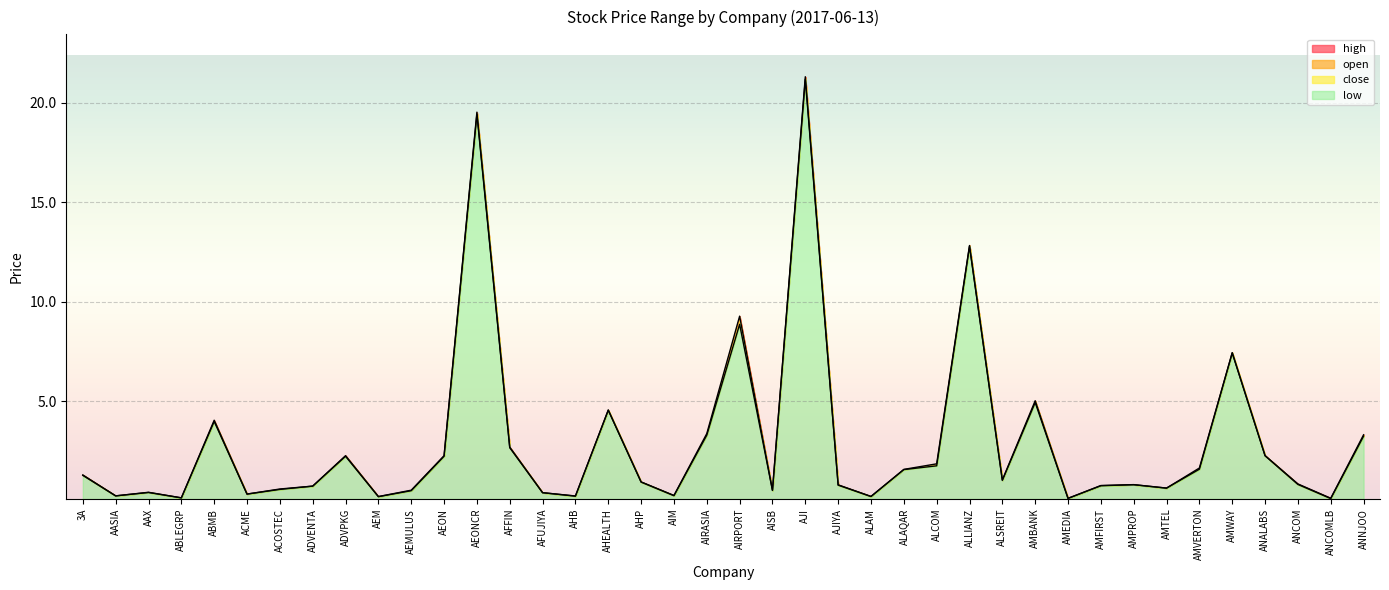

At which category does high reach its first local valley?

AASIA